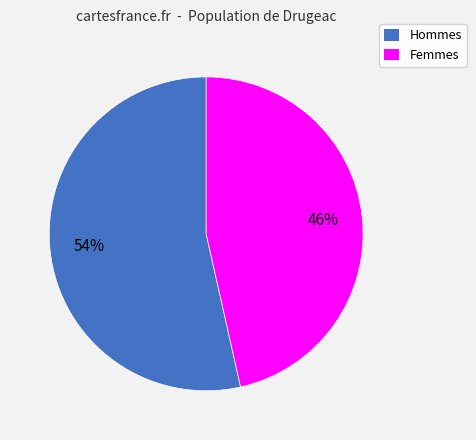

Approximately how many times larger is the value at Femmes compared to Hommes?

0.9